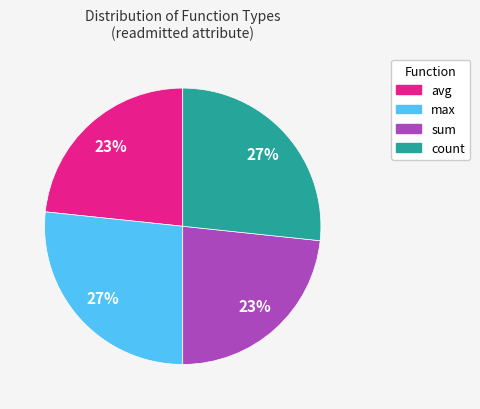

Does sum represent more than half of the total?

No